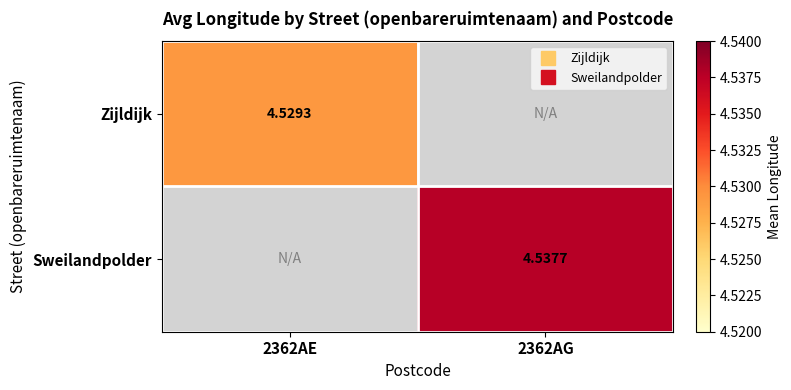

Where is Zijldijk nearest to the value 4?

2362AE